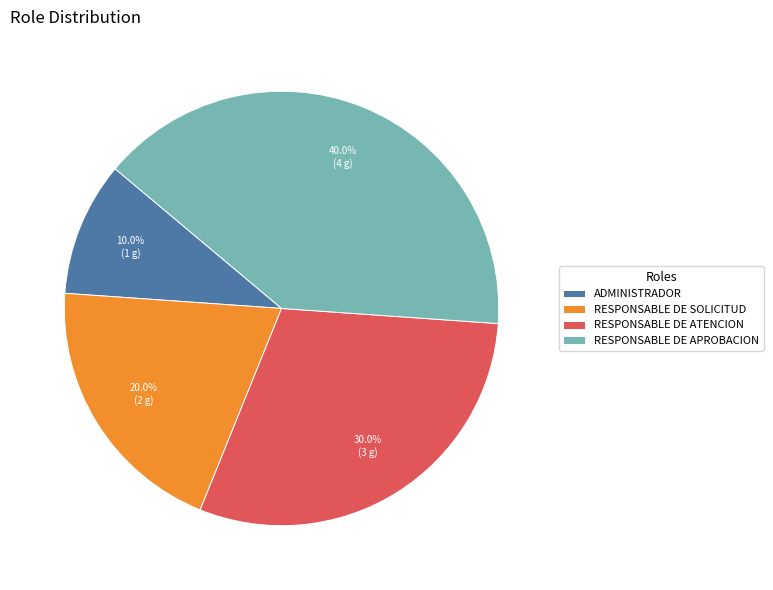

Combined, what portion of the pie is RESPONSABLE DE SOLICITUD and RESPONSABLE DE ATENCION?

50.0%